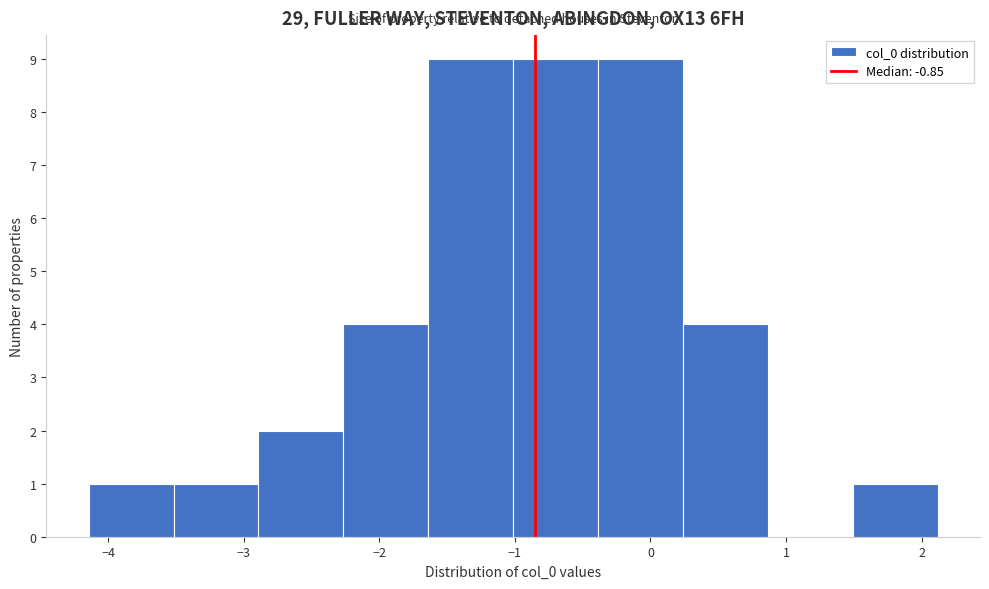

Reading left to right, list every bar in this chart as the range it spans on the x-axis followed by its height. Neither the bar edges nor the heights are printed on the chart, so give them approximately, as read against the axes.

-4.1 to -3.5: 1
-3.5 to -2.9: 1
-2.9 to -2.3: 2
-2.3 to -1.6: 4
-1.6 to -1.0: 9
-1.0 to -0.4: 9
-0.4 to 0.2: 9
0.2 to 0.9: 4
0.9 to 1.5: 0
1.5 to 2.1: 1